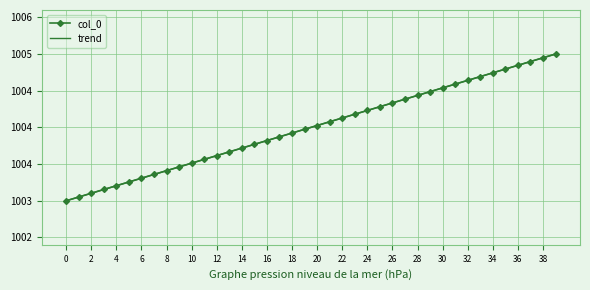

What is the value of the col_0 point at the 3rd from the left?

1003.1